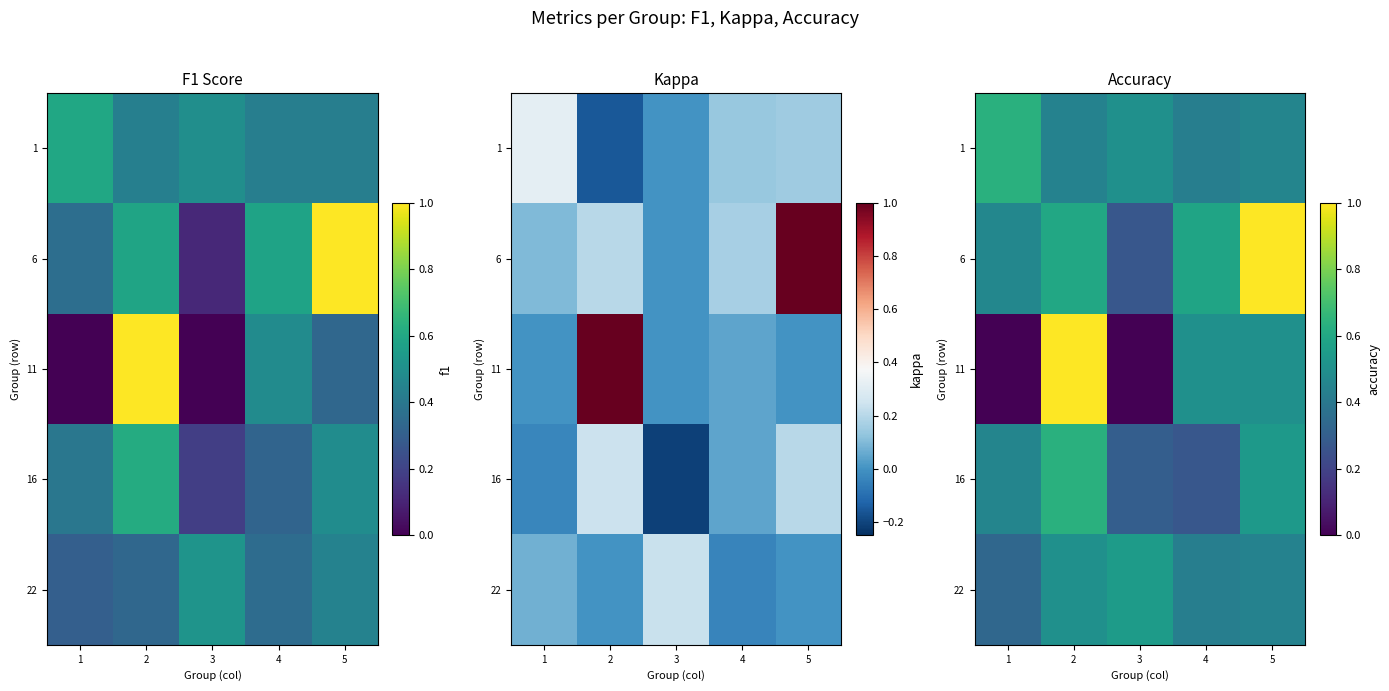

Count the 11 values in the range 0 to 1.

5